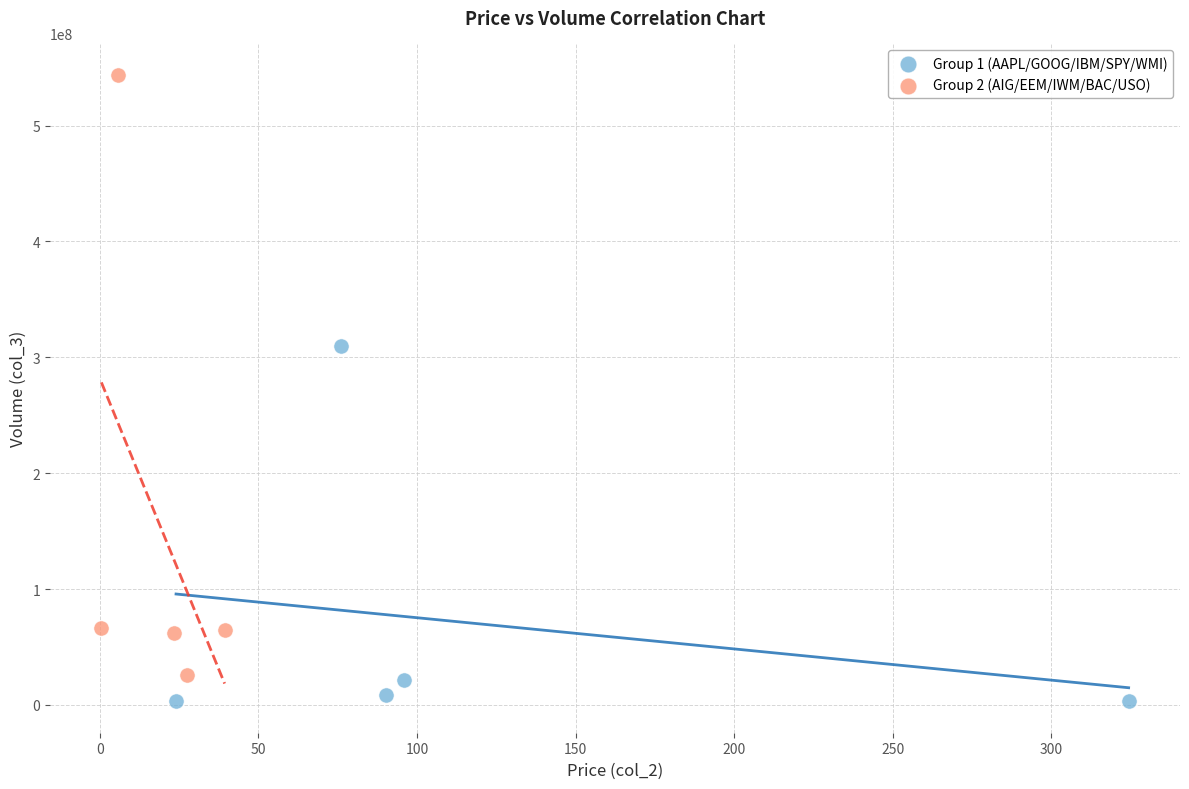

Which series contains the highest Y value?

Group 2 (AIG/EEM/IWM/BAC/USO)